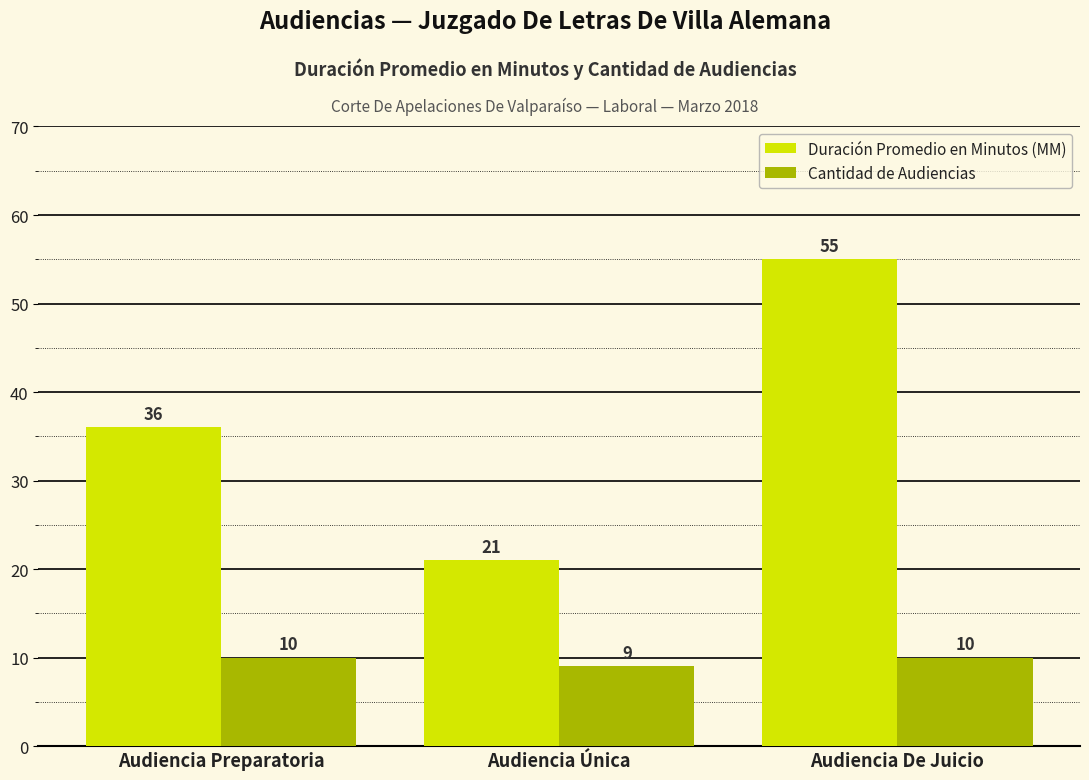

The value of Duración Promedio en Minutos (MM) at Audiencia De Juicio is 55. True or false?

True